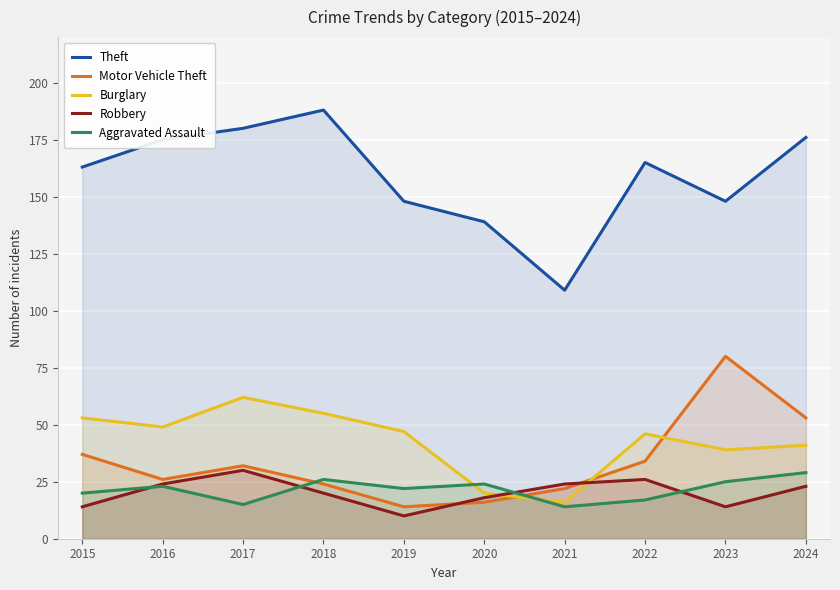

True or false: Theft has more than 1 interior local peaks.

True